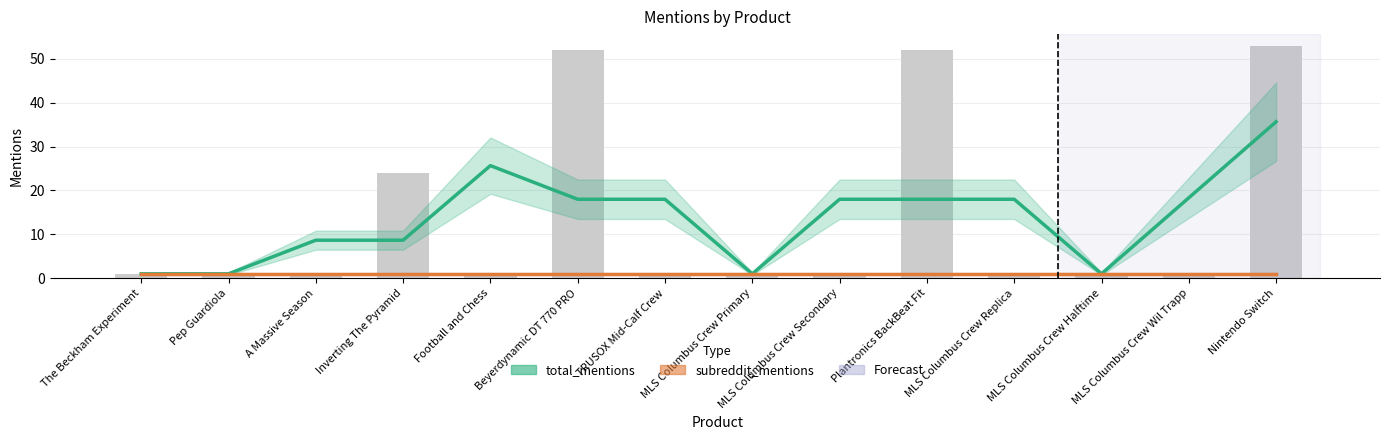

What is the sum of all total_mentions values?

191.0